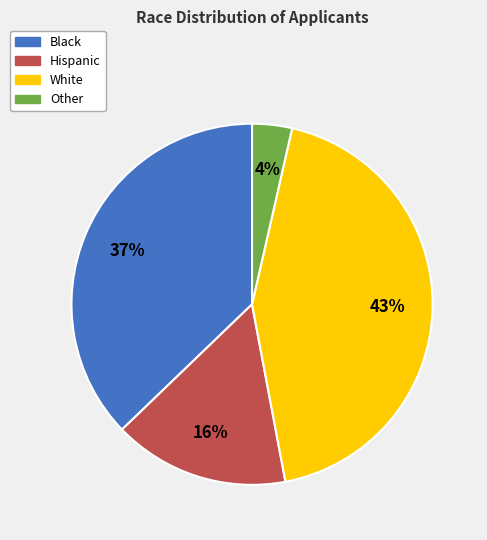

What percentage is the Hispanic slice, to the nearest percent?

16%